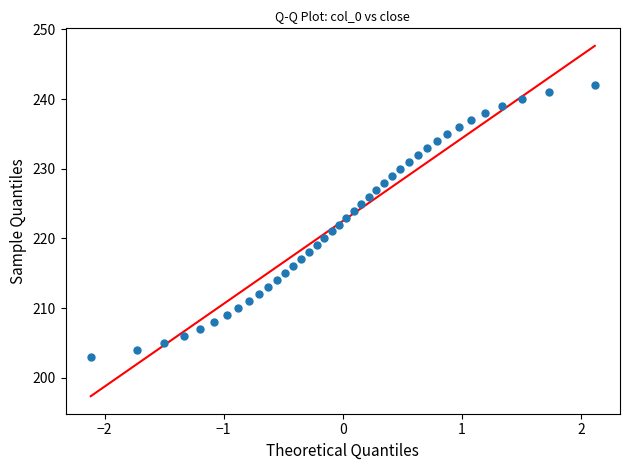

What is the range of Y values (max minus min)?

39